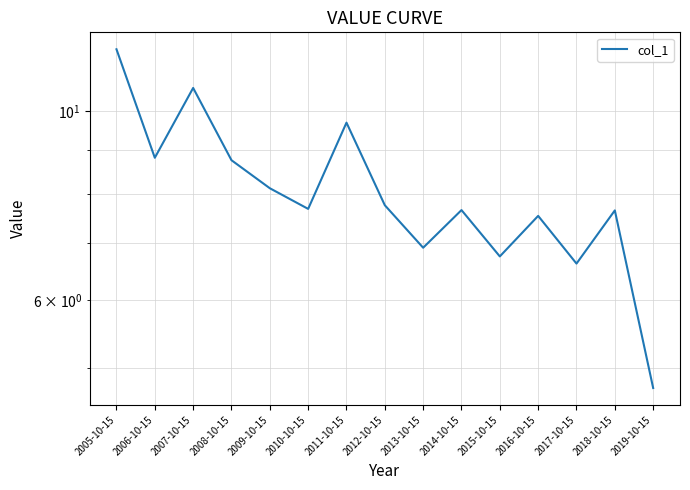

Rank the categories by value from highest to lowest.

2005-10-15, 2007-10-15, 2011-10-15, 2006-10-15, 2008-10-15, 2009-10-15, 2012-10-15, 2010-10-15, 2014-10-15, 2018-10-15, 2016-10-15, 2013-10-15, 2015-10-15, 2017-10-15, 2019-10-15